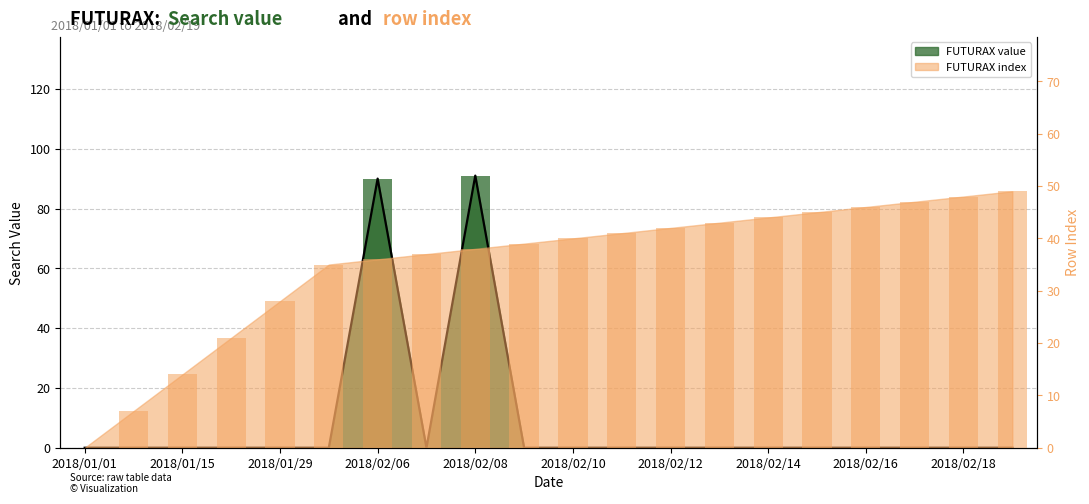

How many positive values are there?

2